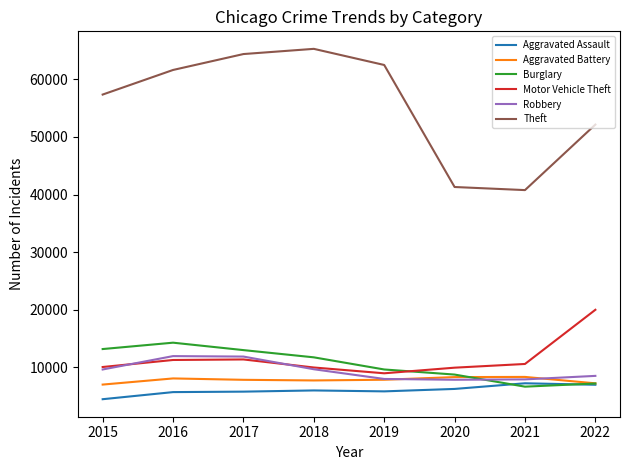

Which series has the largest total across all categories?

Theft